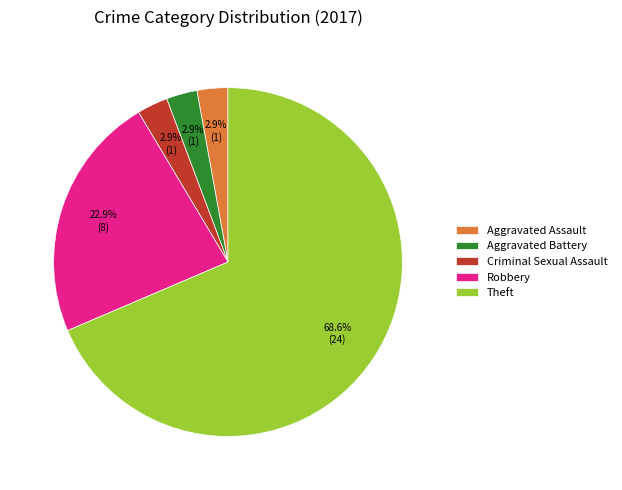

To the nearest percent, what percentage of the pie is Robbery?

23%